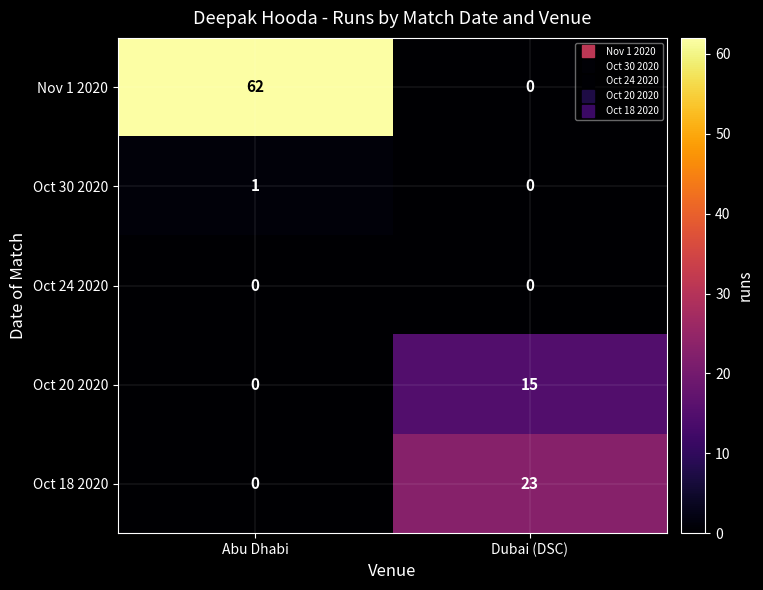

At which label is Oct 20 2020 closest to 7?

Abu Dhabi